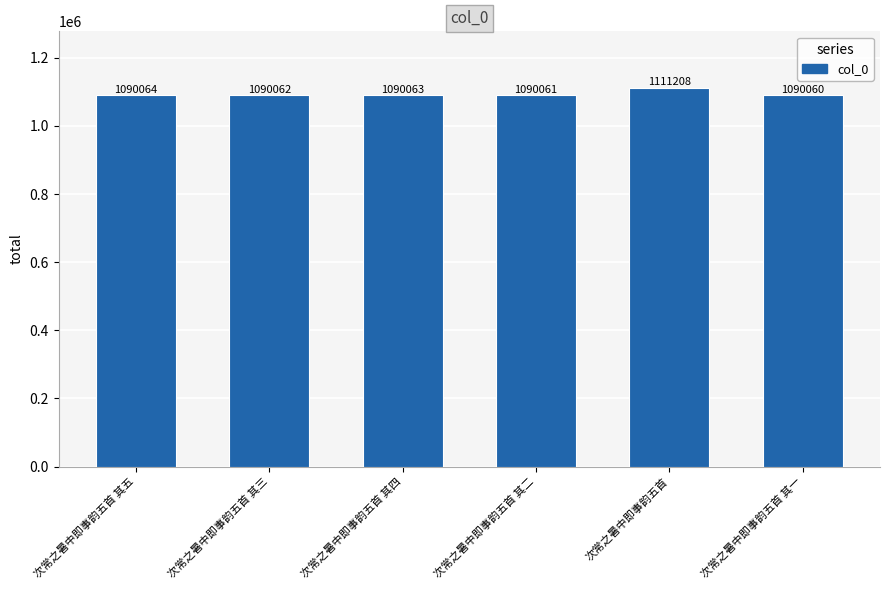

What is the label of the 1st bar from the left?

次常之暑中即事韵五首 其五